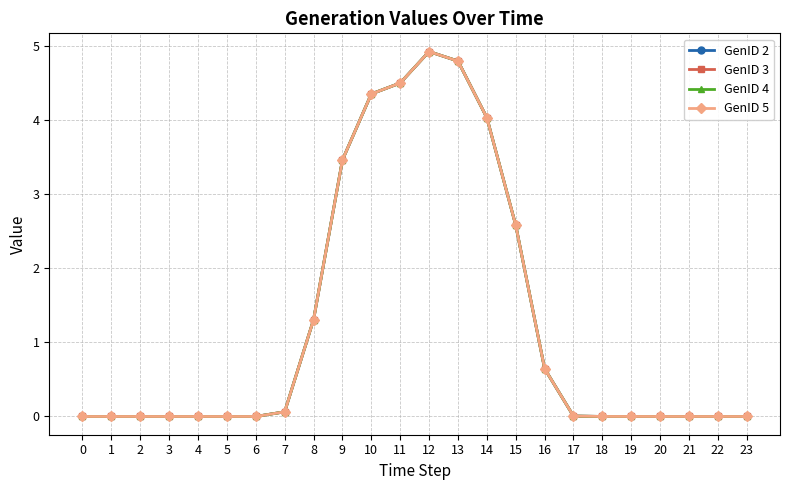

Does the chart have visible grid lines?

Yes